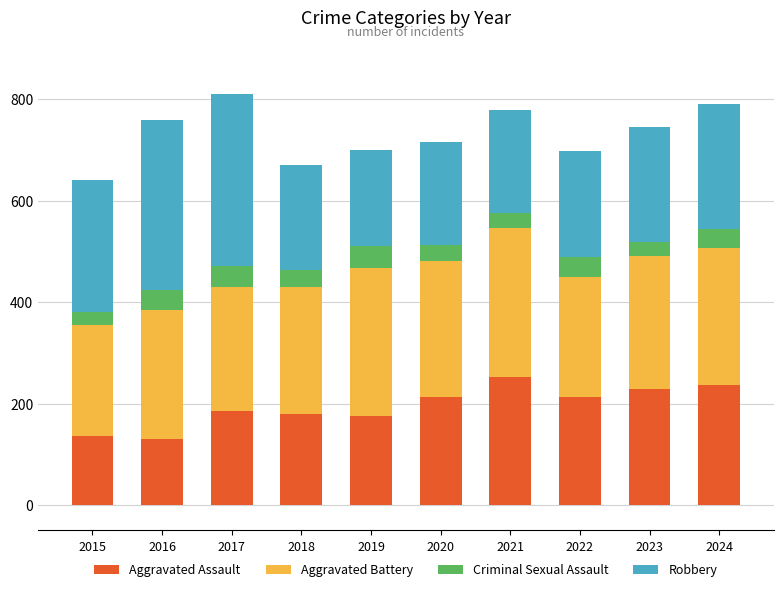

The Aggravated Assault series shows 213 at 2020. True or false?

True